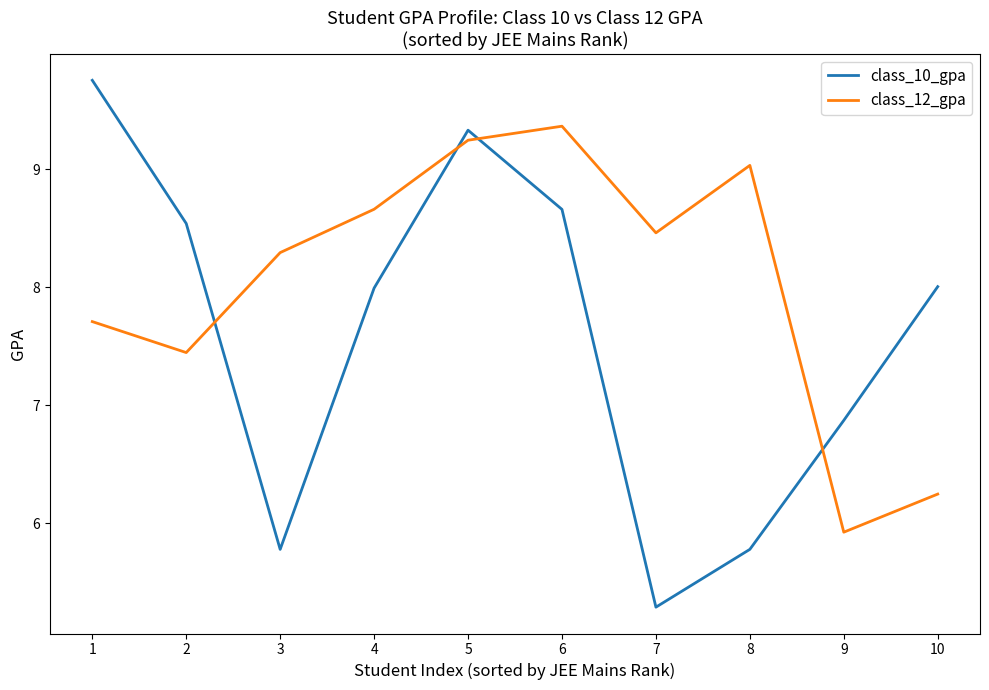

How many distinct data groups are displayed?

2